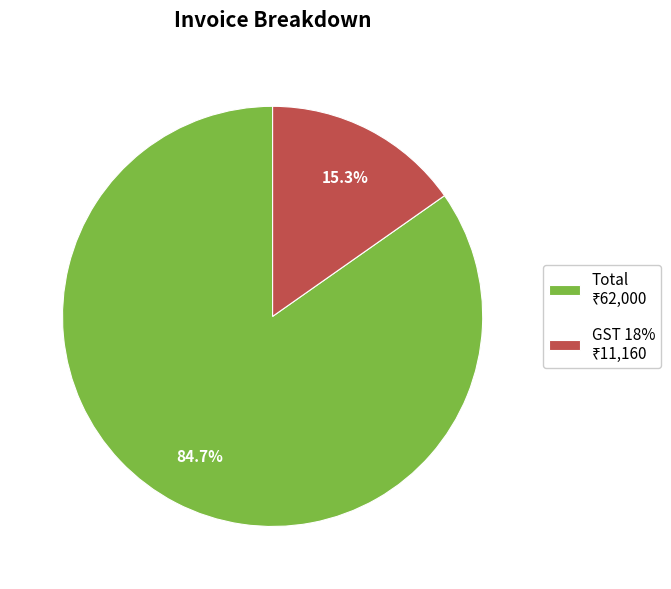

Is there any slice that represents more than half of the pie?

Yes